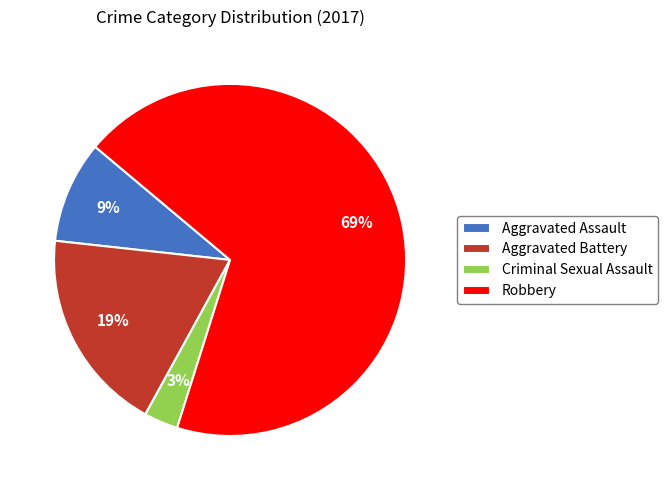

Between Robbery and Aggravated Assault, which is larger?

Robbery